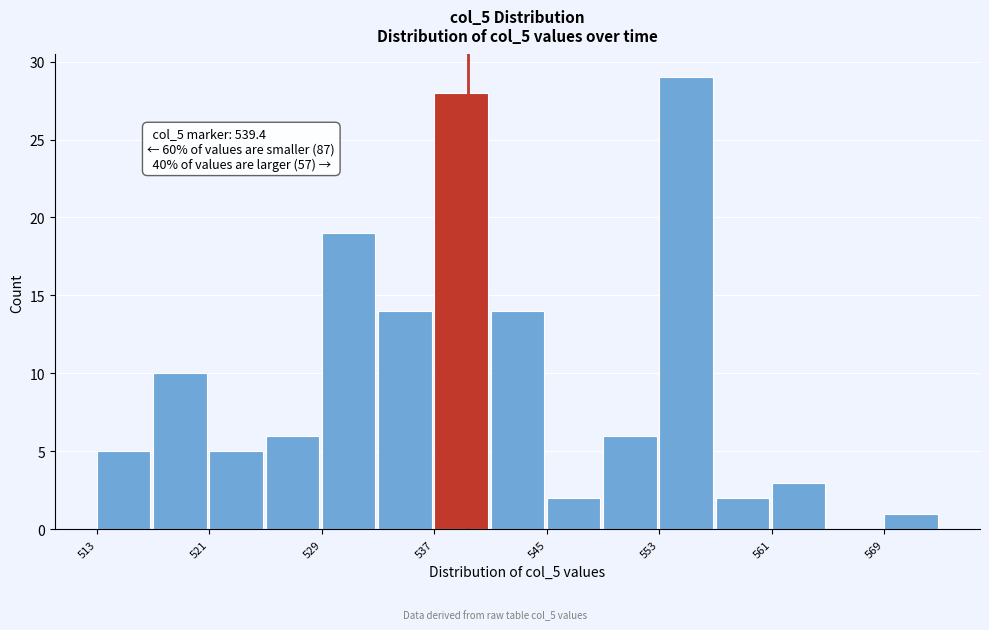

Which range on the x-axis has the tallest bar?

553 to 557